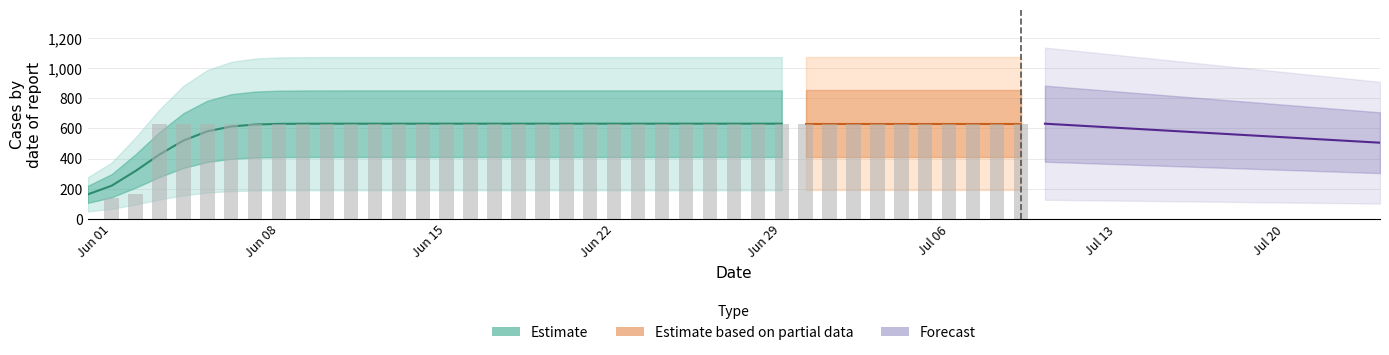

Where is the data nearest to the value 315?

2020-06-02